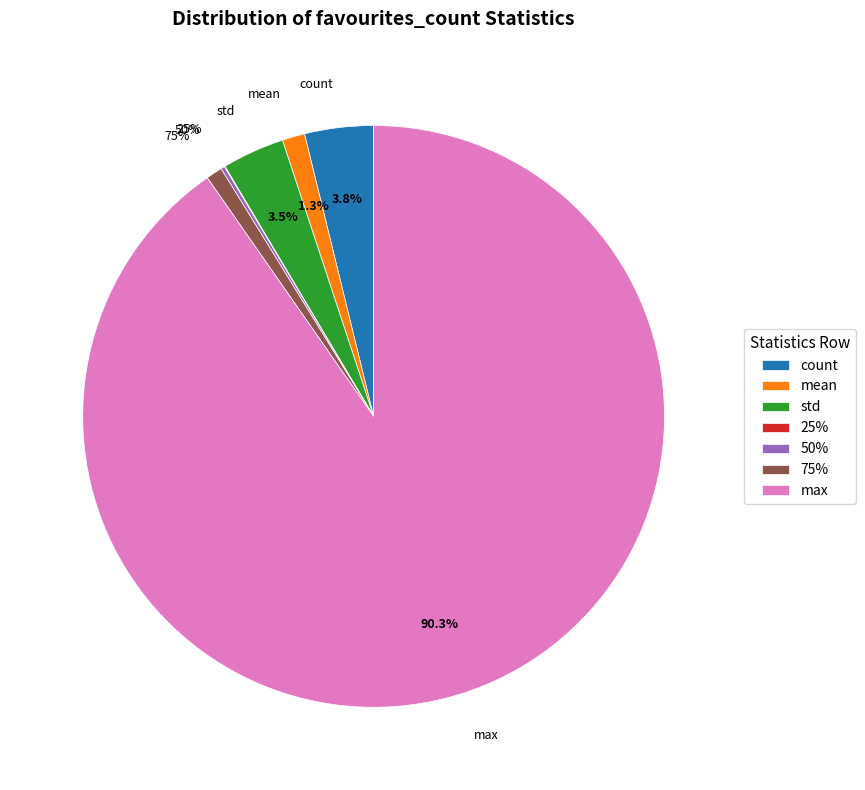

What is the largest slice in the pie chart?

max